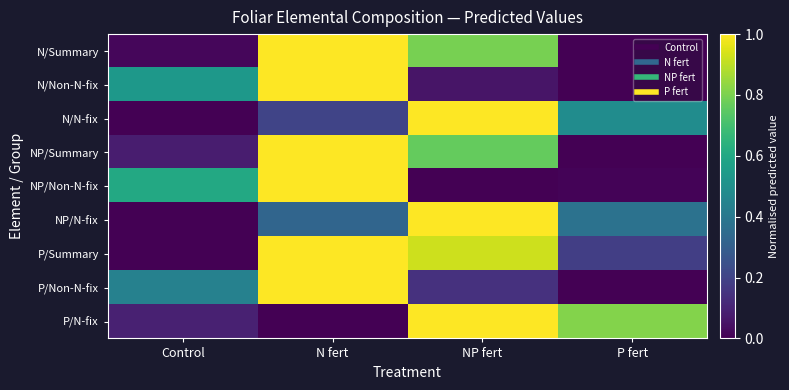

At how many categories does at least one series exceed 0?

4